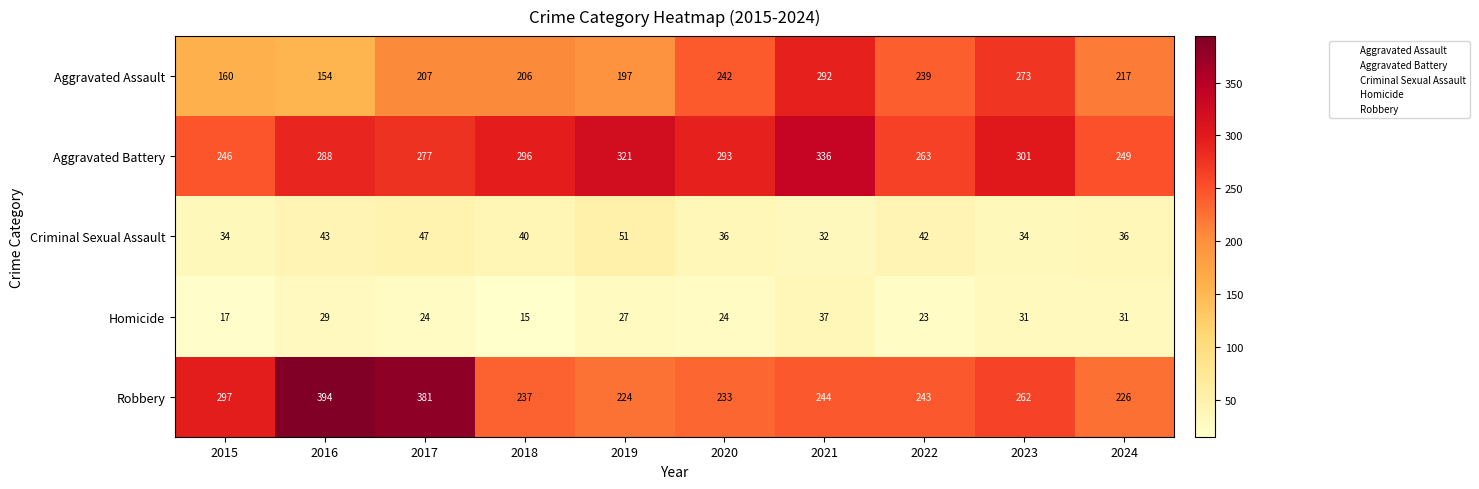

The value of Robbery at 2020 is 137. True or false?

False